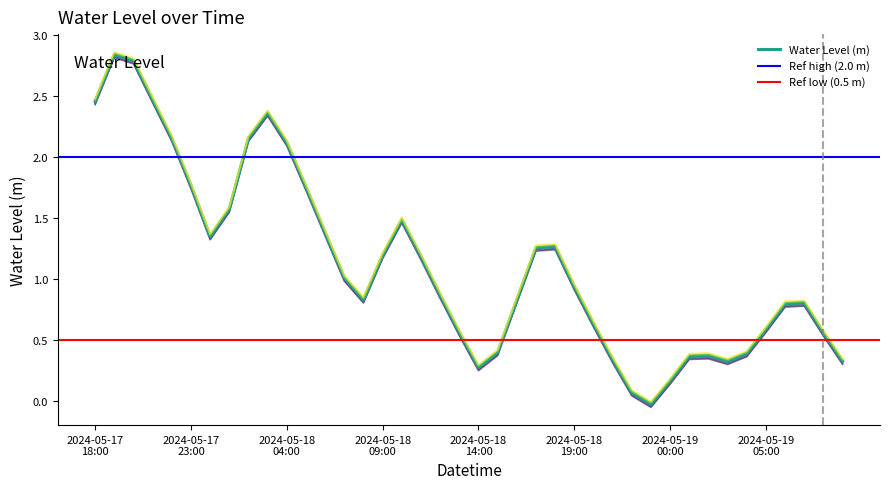

Reading left to right, transcribe all the data shown in this chart.

2.4	2.8	2.8	2.5	2.1	1.8	1.3	1.6	2.1	2.3	2.1	1.7	1.4	1.0	0.8	1.2	1.5	1.2	0.9	0.5	0.3	0.4	0.8	1.2	1.3	0.9	0.6	0.3	0.1	-0.0	0.1	0.4	0.4	0.3	0.4	0.6	0.8	0.8	0.5	0.3